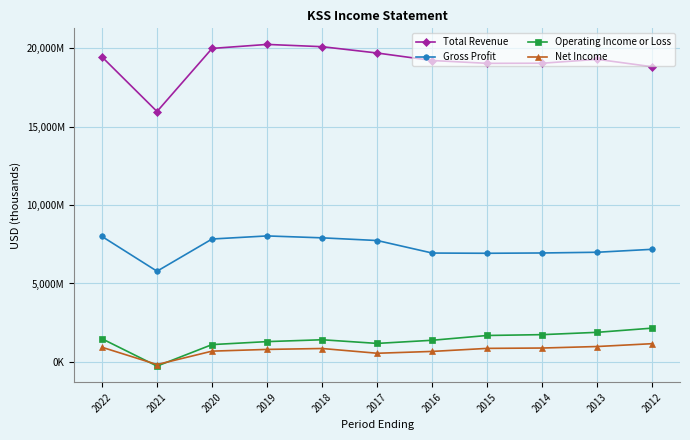

Reading left to right, extract all data points from this chart.

Total Revenue: 2022=19433000	2021=15955000	2020=19974000	2019=20229000	2018=20084000	2017=19681000	2016=19204000	2015=19023000	2014=19031000	2013=19279000	2012=18804000
Gross Profit: 2022=7996000	2021=5782000	2020=7834000	2019=8030000	2018=7908000	2017=7737000	2016=6939000	2015=6925000	2014=6944000	2013=6990000	2012=7179000
Operating Income or Loss: 2022=1479000	2021=-262000	2020=1108000	2019=1298000	2018=1416000	2017=1183000	2016=1384000	2015=1689000	2014=1742000	2013=1890000	2012=2158000
Net Income: 2022=938000	2021=-163000	2020=691000	2019=801000	2018=859000	2017=556000	2016=673000	2015=867000	2014=889000	2013=986000	2012=1167000